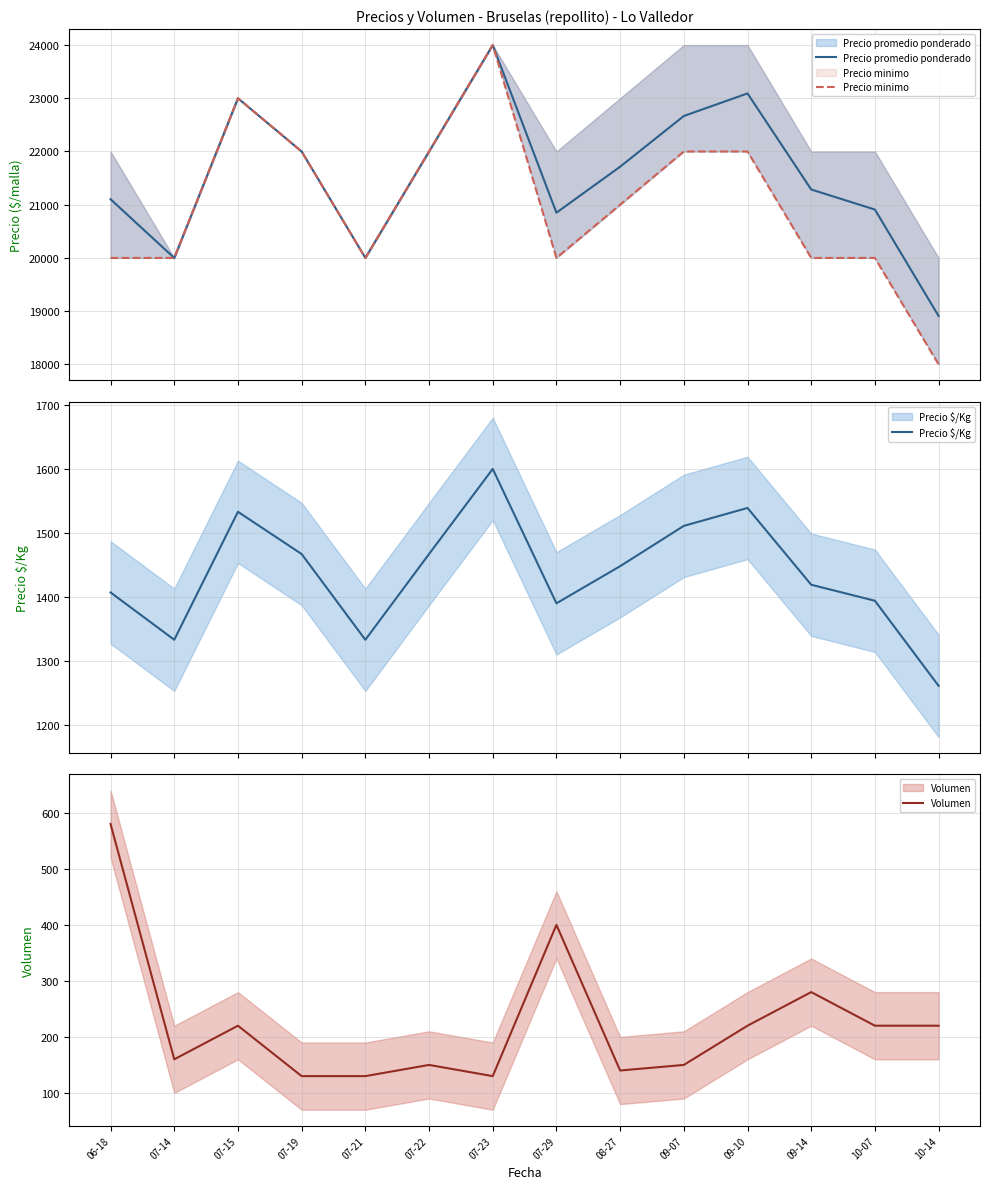

Between 09-07 and 07-22, which is larger?

09-07